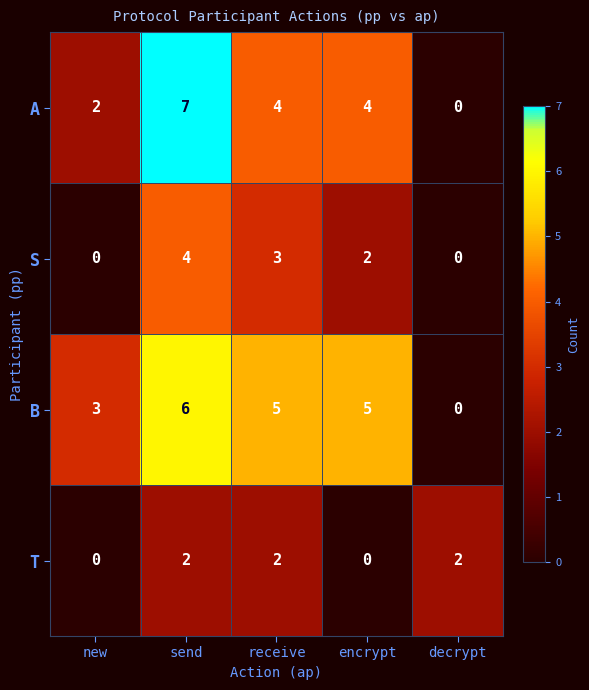

What is the sum of all S values?

9